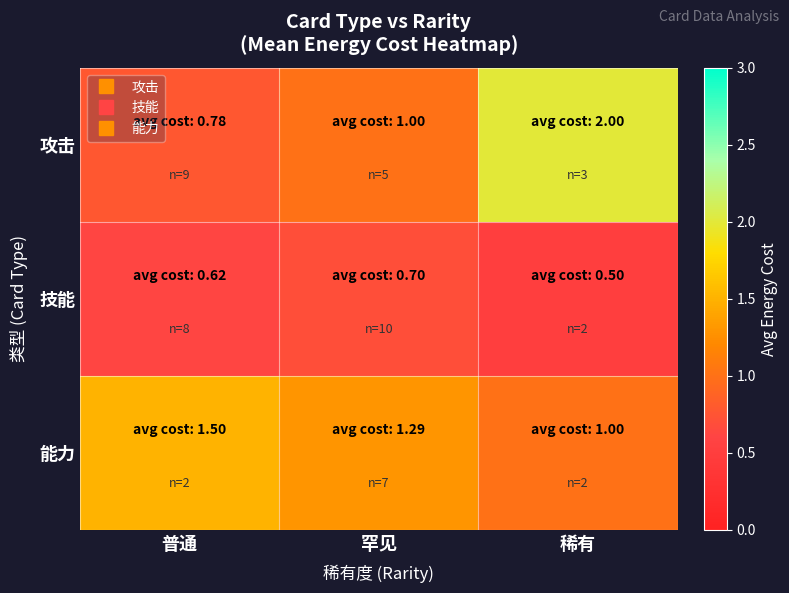

Which series has the largest range (max minus min)?

攻击